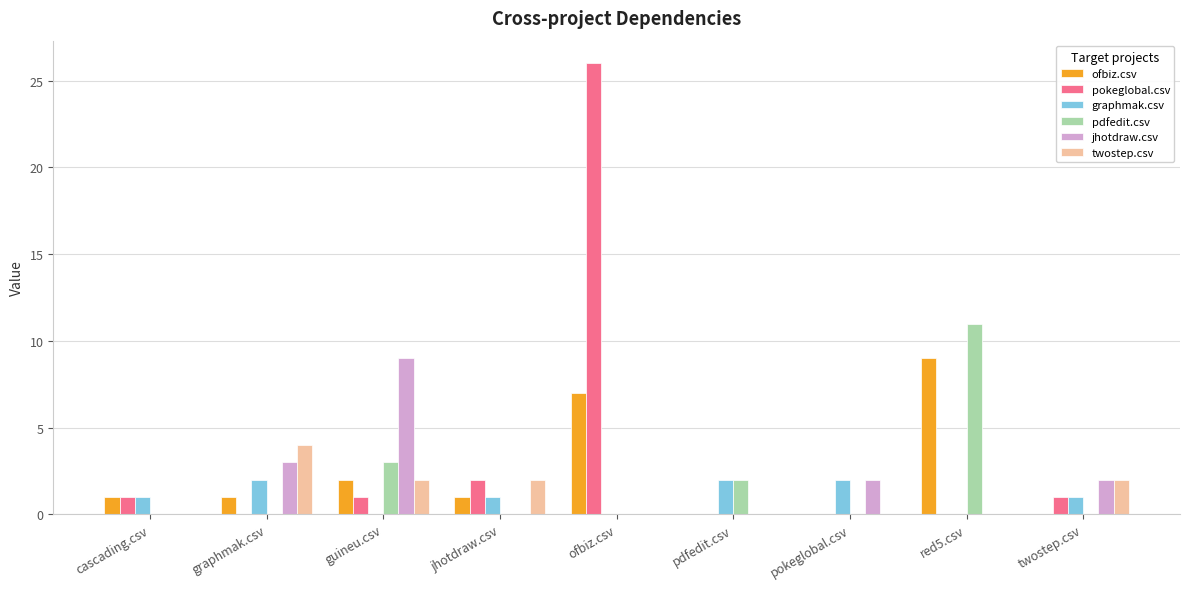

The value of pokeglobal.csv at cascading.csv is 1. True or false?

True